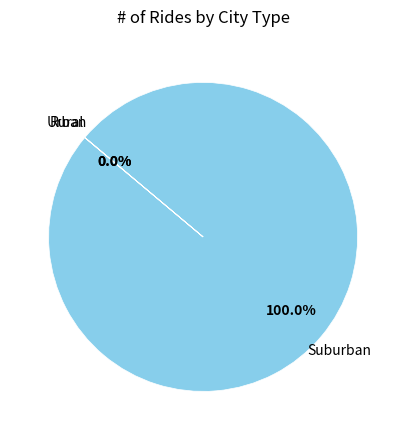

Is there a majority slice in this chart?

Yes